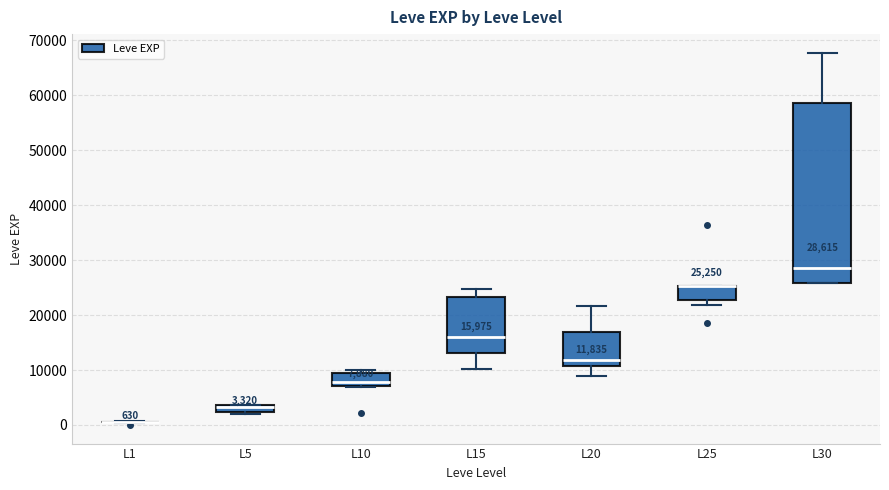

Which box is the tallest, from its lower edge to its upper edge?

L30